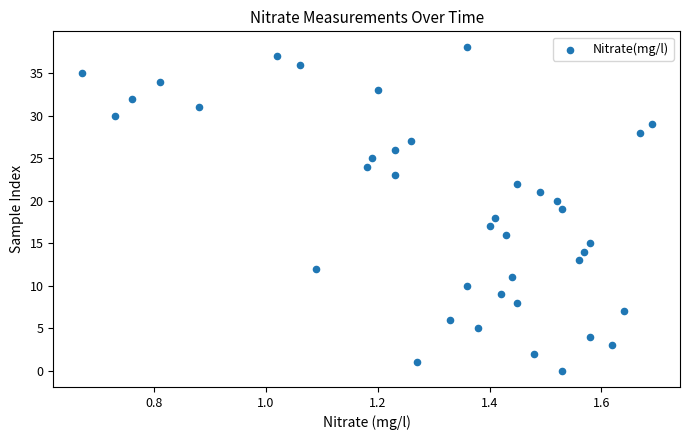

What is the range of Y values (max minus min)?

38